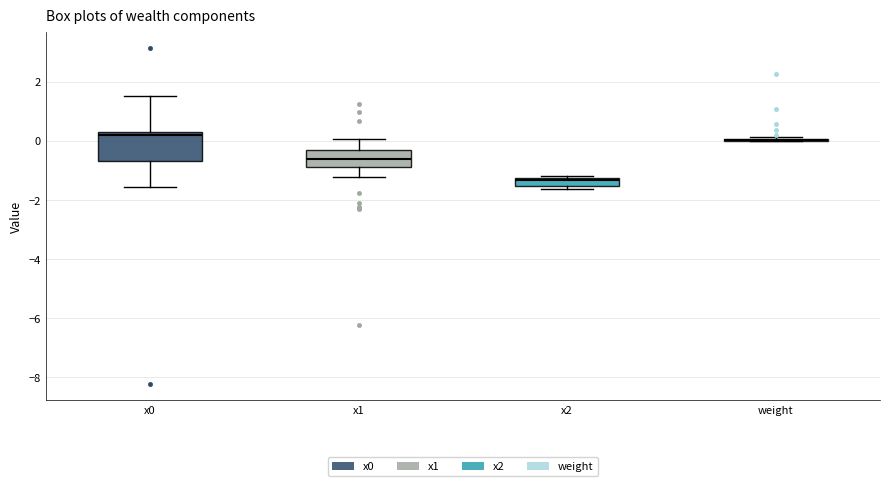

Comparing the boxes themselves (not the whiskers), which one is the tallest?

x0